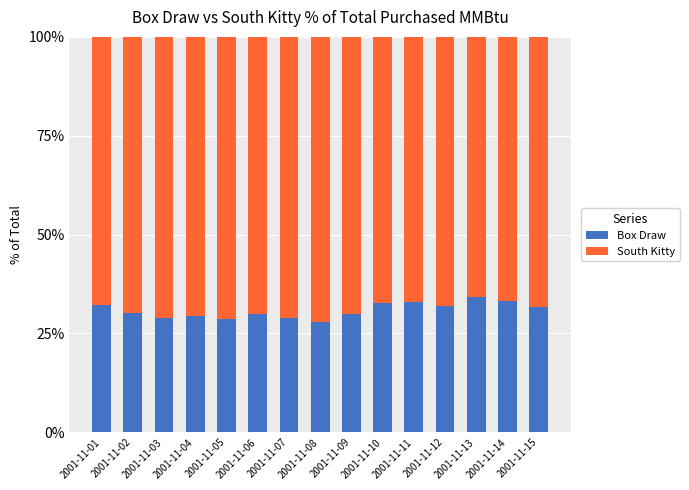

Are the bars grouped side by side (vs. stacked)?

No